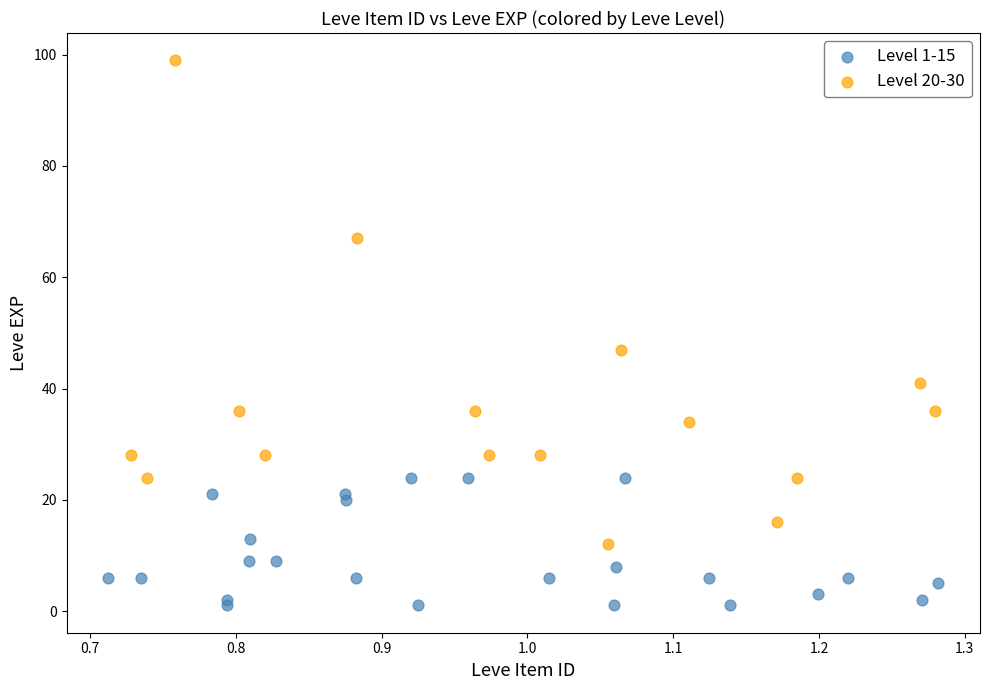

Which series reaches the minimum Y coordinate?

Level 1-15